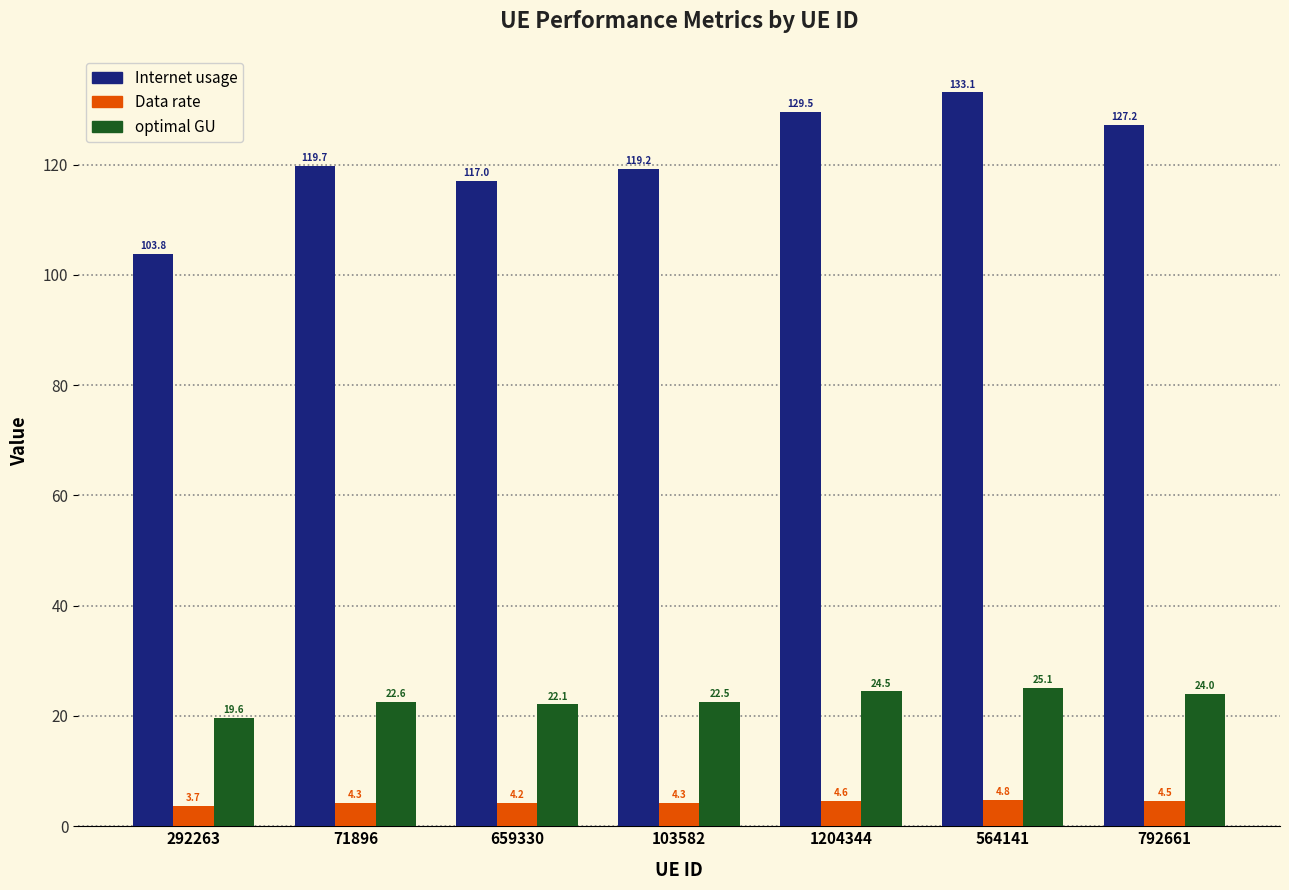

Is it true that optimal GU equals 22.5 at 103582?

True